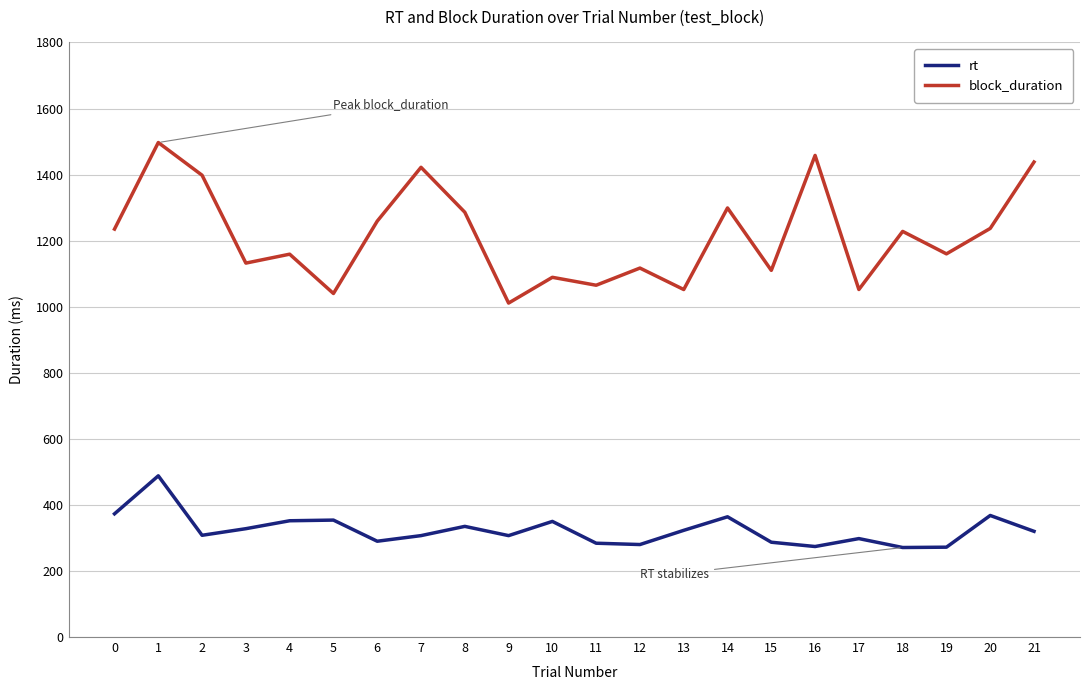

What is the smallest value displayed?

271